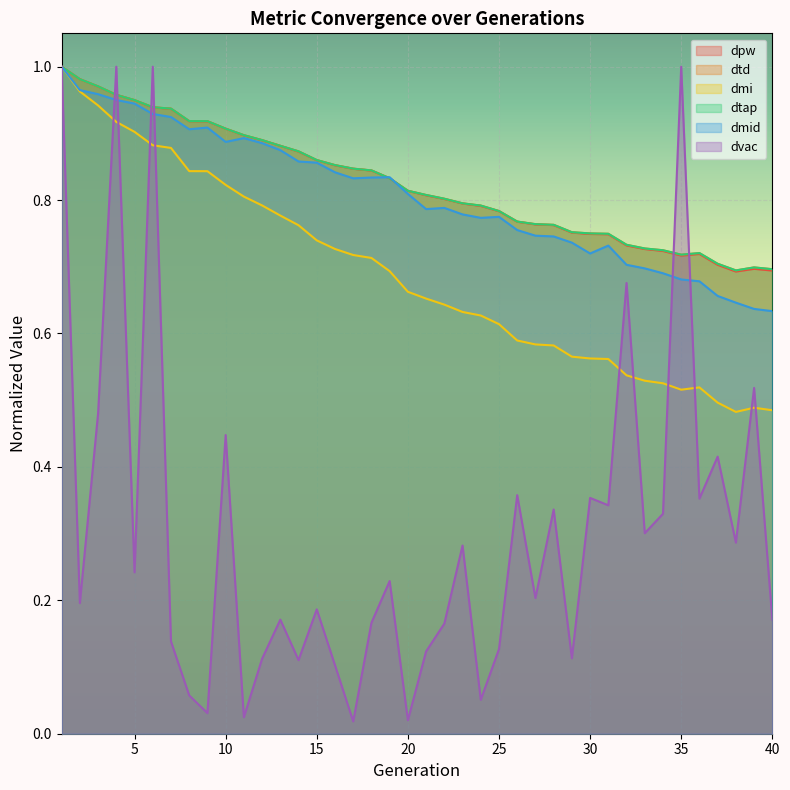

Rank the categories by dvac value from lowest to highest.

17, 20, 11, 9, 24, 8, 16, 14, 12, 29, 21, 25, 7, 22, 18, 40, 13, 15, 2, 27, 19, 5, 23, 38, 33, 34, 28, 31, 36, 30, 26, 37, 10, 3, 39, 32, 1, 4, 6, 35